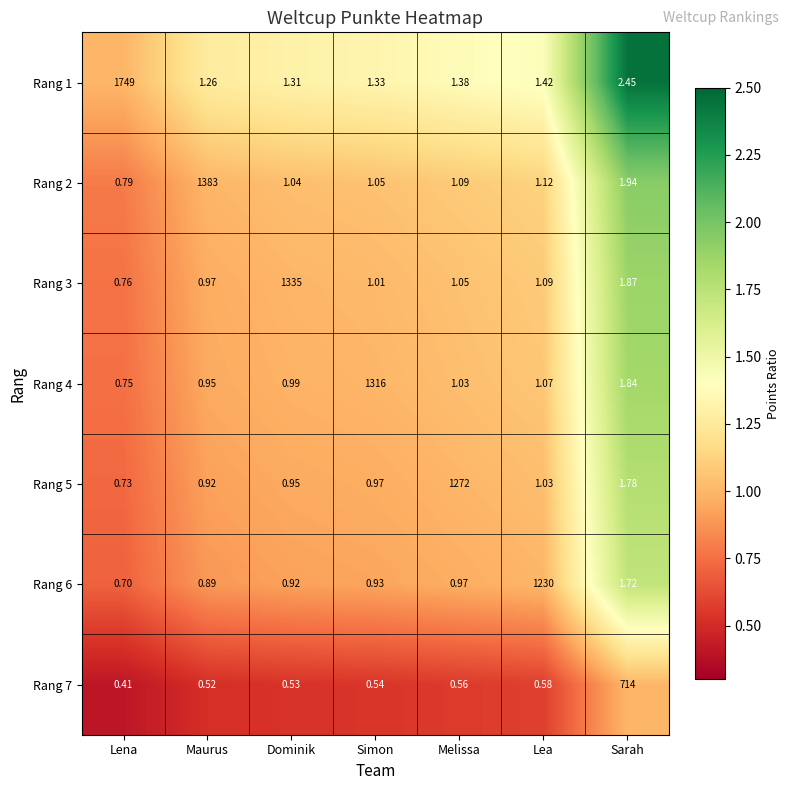

At which category is the sum across all series the highest?

Lena